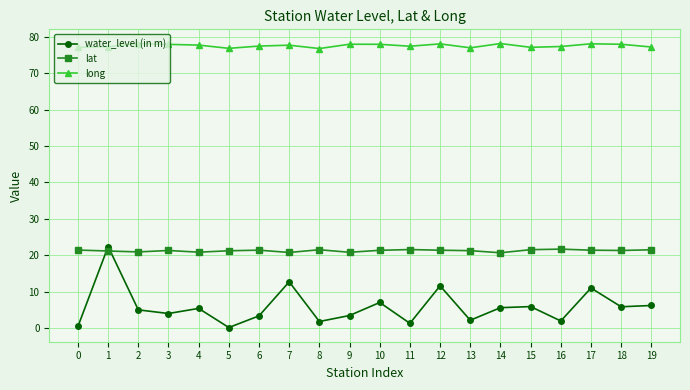

What is the sum of the long values at 17 and 19?

155.3